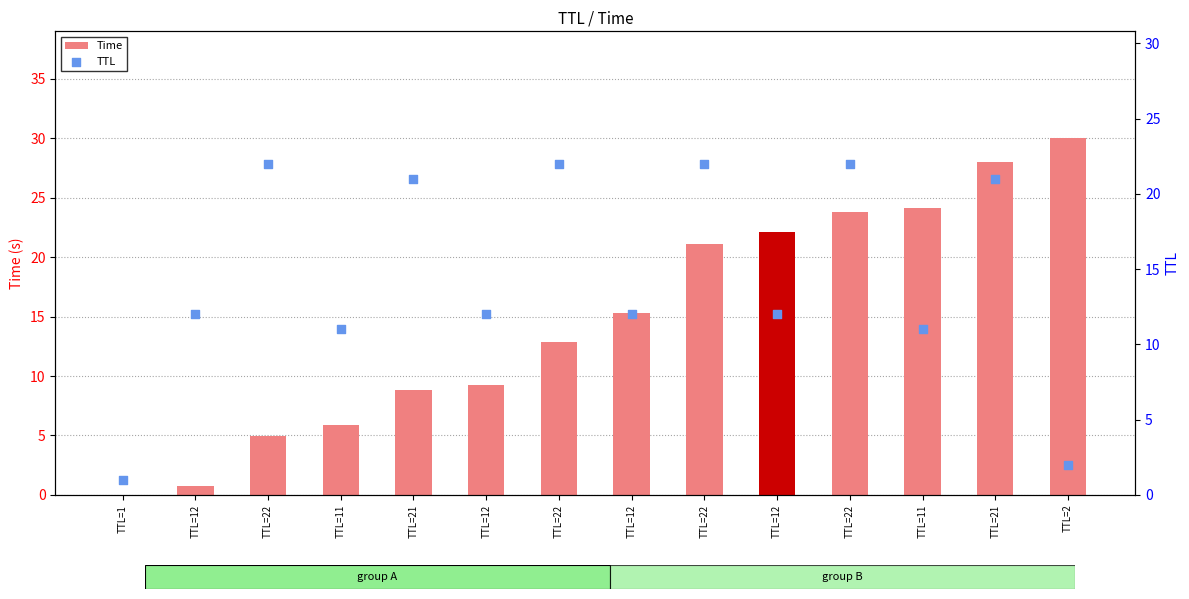

At how many categories does at least one series exceed 11?

12